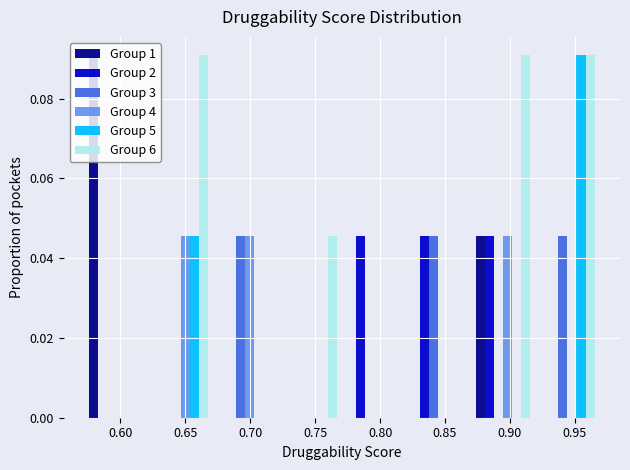

Reading left to right, transcribe this chart: for each range on the x-axis, give the height of each series' bar. Neither the bar edges nor the heights are printed on the chart, so give them approximately, as read against the axes.

0.57 to 0.62: Group 1=0.090	Group 2=0	Group 3=0	Group 4=0	Group 5=0	Group 6=0
0.62 to 0.67: Group 1=0	Group 2=0	Group 3=0	Group 4=0.046	Group 5=0.046	Group 6=0.090
0.67 to 0.72: Group 1=0	Group 2=0	Group 3=0.046	Group 4=0.046	Group 5=0	Group 6=0
0.72 to 0.77: Group 1=0	Group 2=0	Group 3=0	Group 4=0	Group 5=0	Group 6=0.046
0.77 to 0.82: Group 1=0	Group 2=0.046	Group 3=0	Group 4=0	Group 5=0	Group 6=0
0.82 to 0.87: Group 1=0	Group 2=0.046	Group 3=0.046	Group 4=0	Group 5=0	Group 6=0
0.87 to 0.92: Group 1=0.046	Group 2=0.046	Group 3=0	Group 4=0.046	Group 5=0	Group 6=0.090
0.92 to 0.97: Group 1=0	Group 2=0	Group 3=0.046	Group 4=0	Group 5=0.090	Group 6=0.090